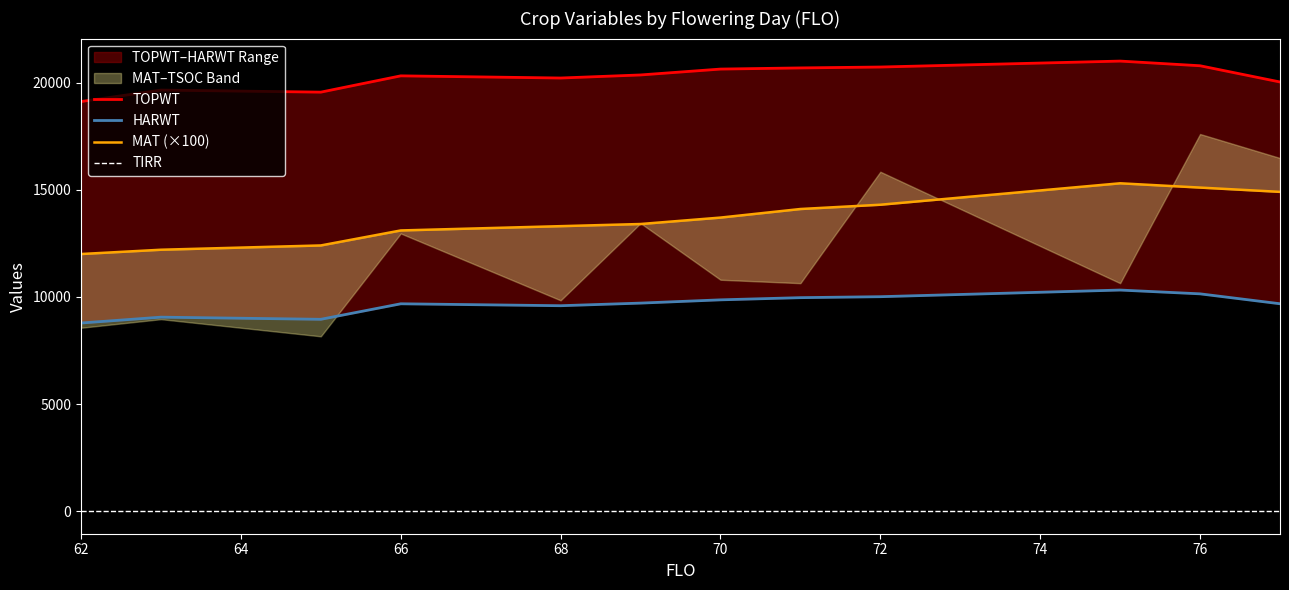

What is the minimum value for HARWT?

8781